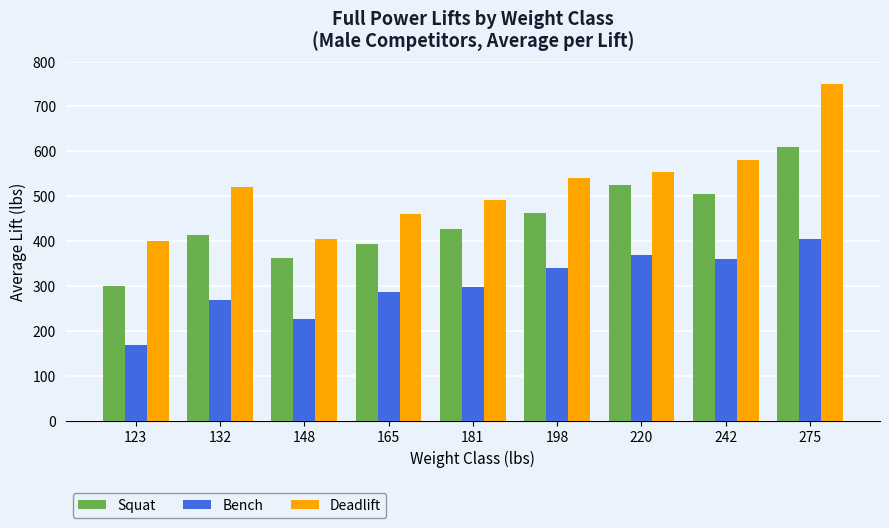

How many groups of bars are there?

9